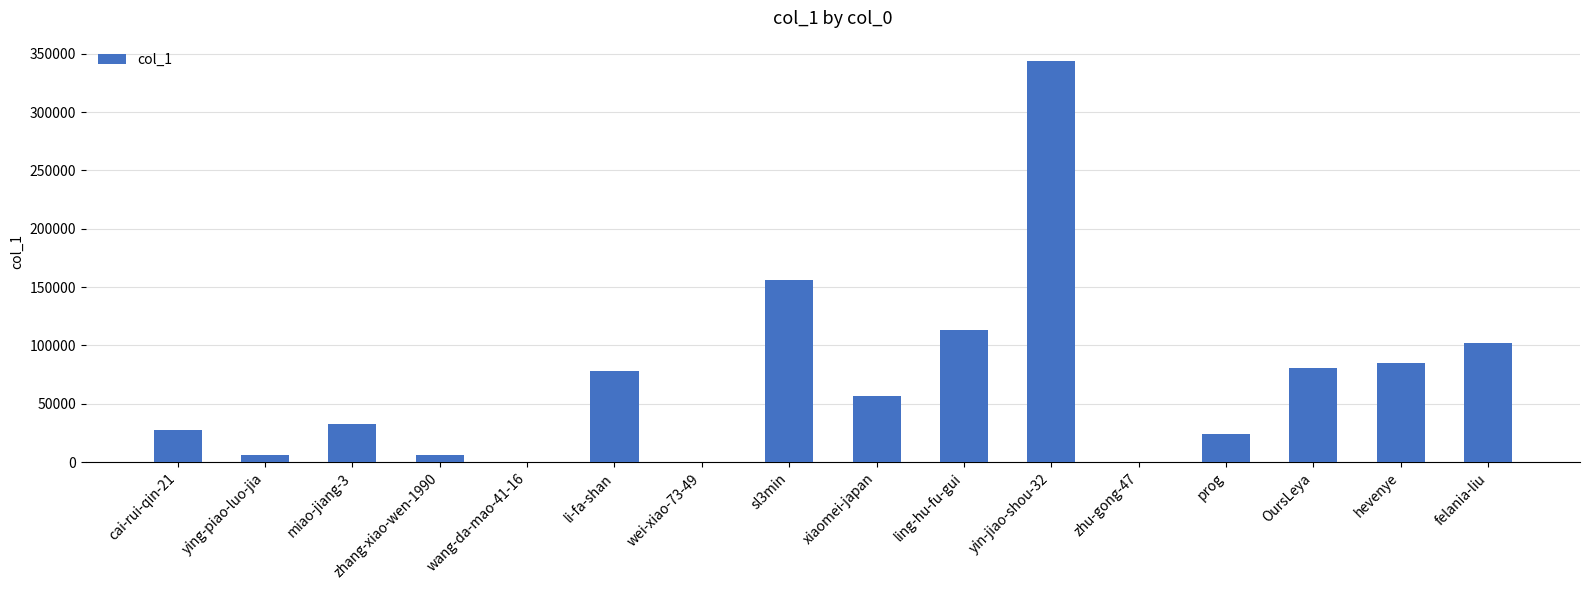

What is the ratio of the value at cai-rui-qin-21 to the value at OursLeya?

0.3